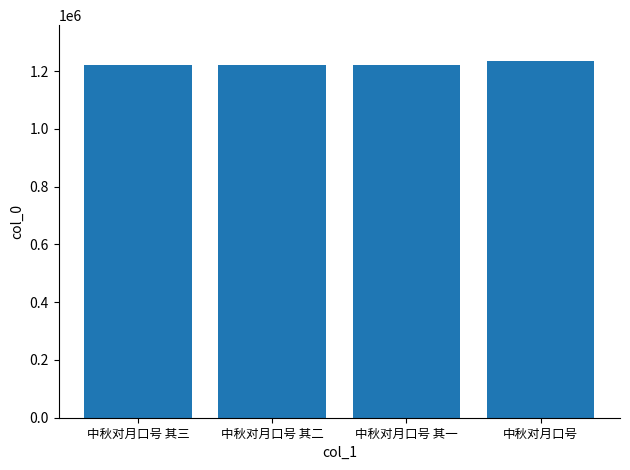

What is the greatest value displayed?

1235760